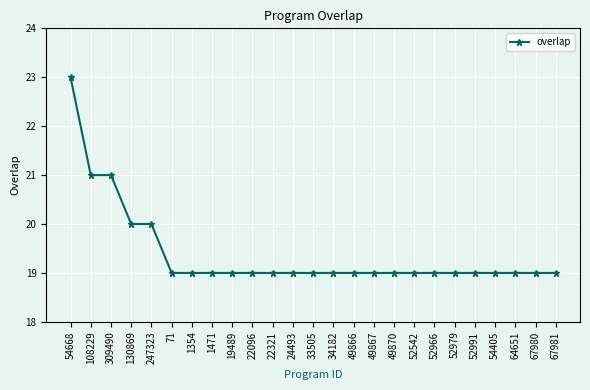

What is the sum of all values?

485